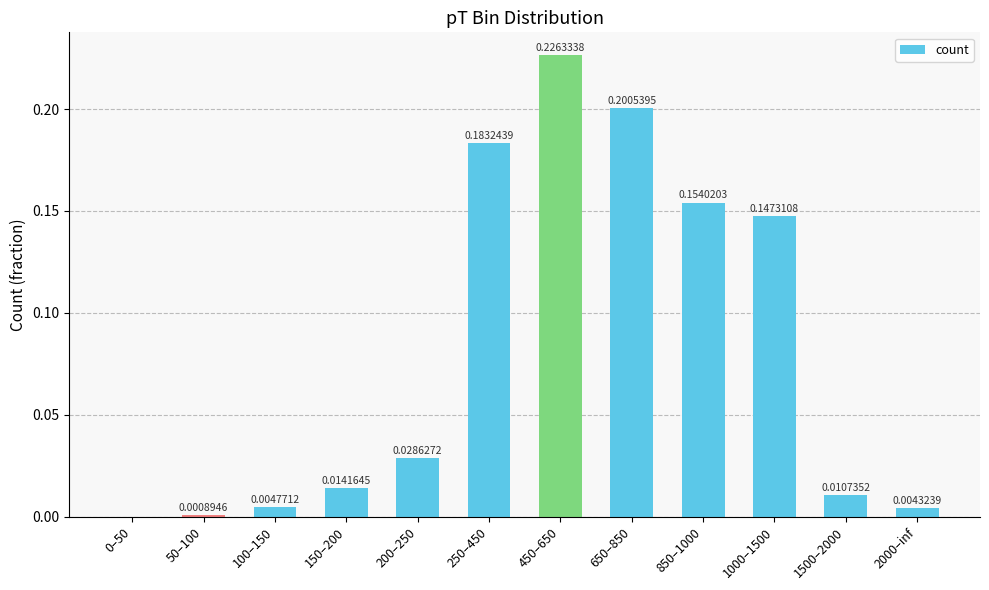

The chart shows a value of 0.0 at 100–150. True or false?

True